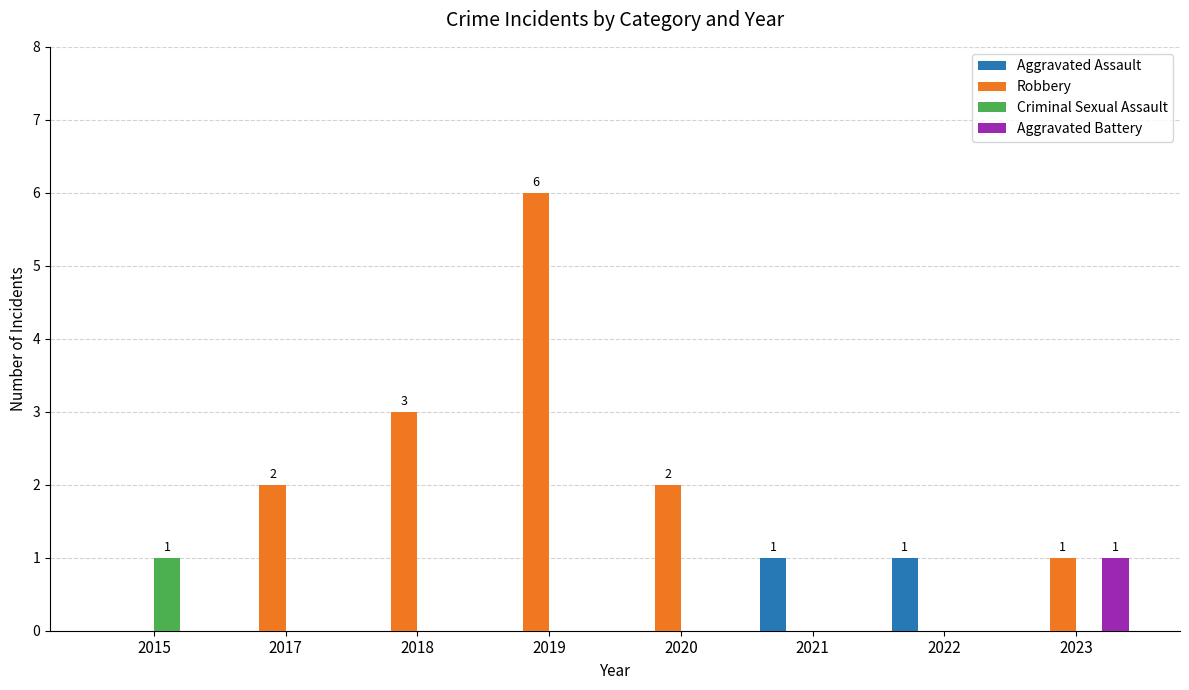

At which category is the sum across all series the highest?

2019